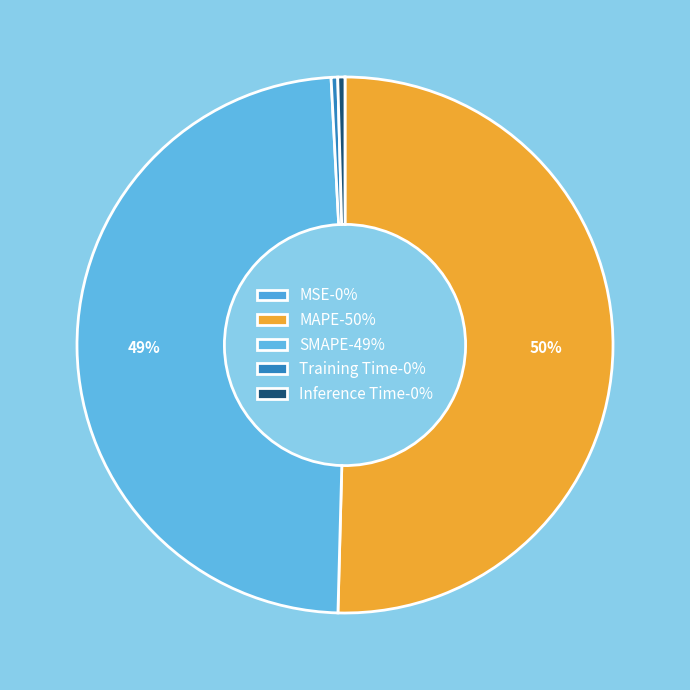

What is the change in value from MAPE to SMAPE?

-0.2